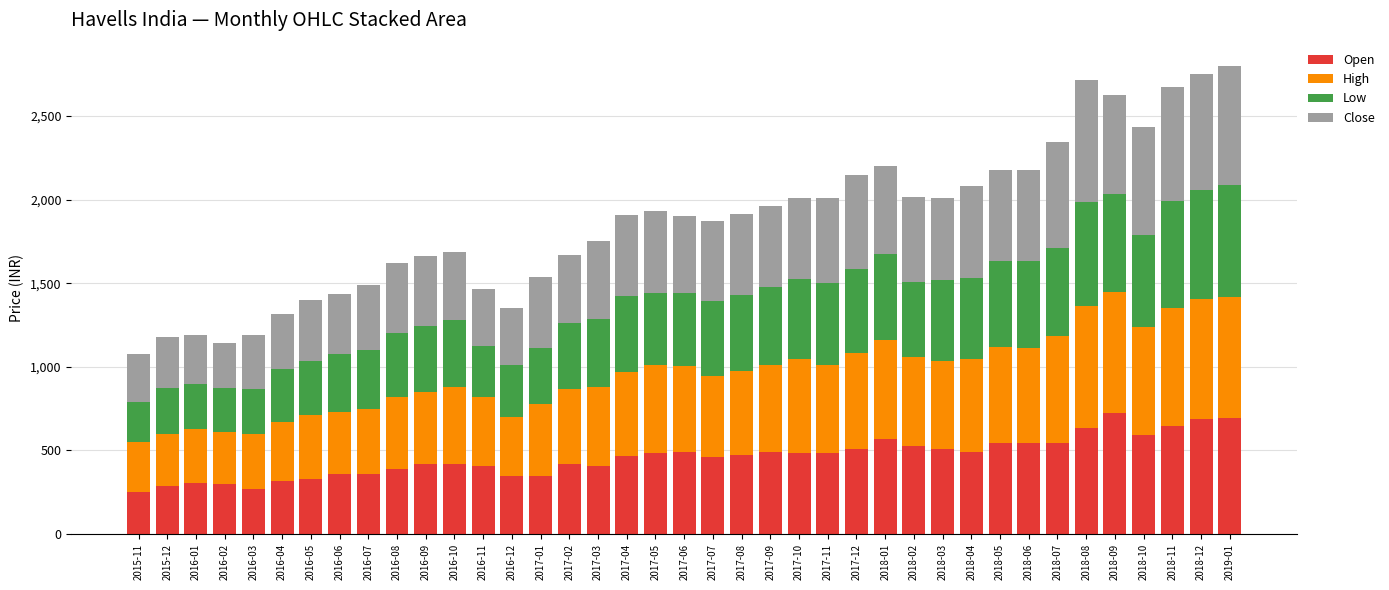

At which label does Open reach its peak?

2018-09